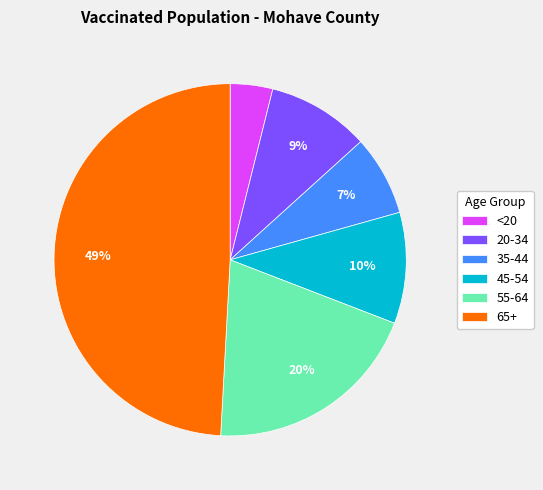

True or false: 55-64 accounts for 27% of the total.

False